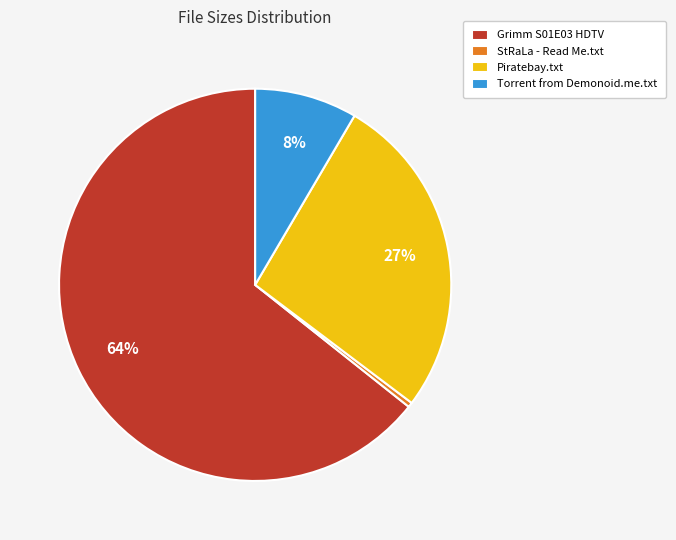

Which slice is the smallest?

StRaLa - Read Me.txt